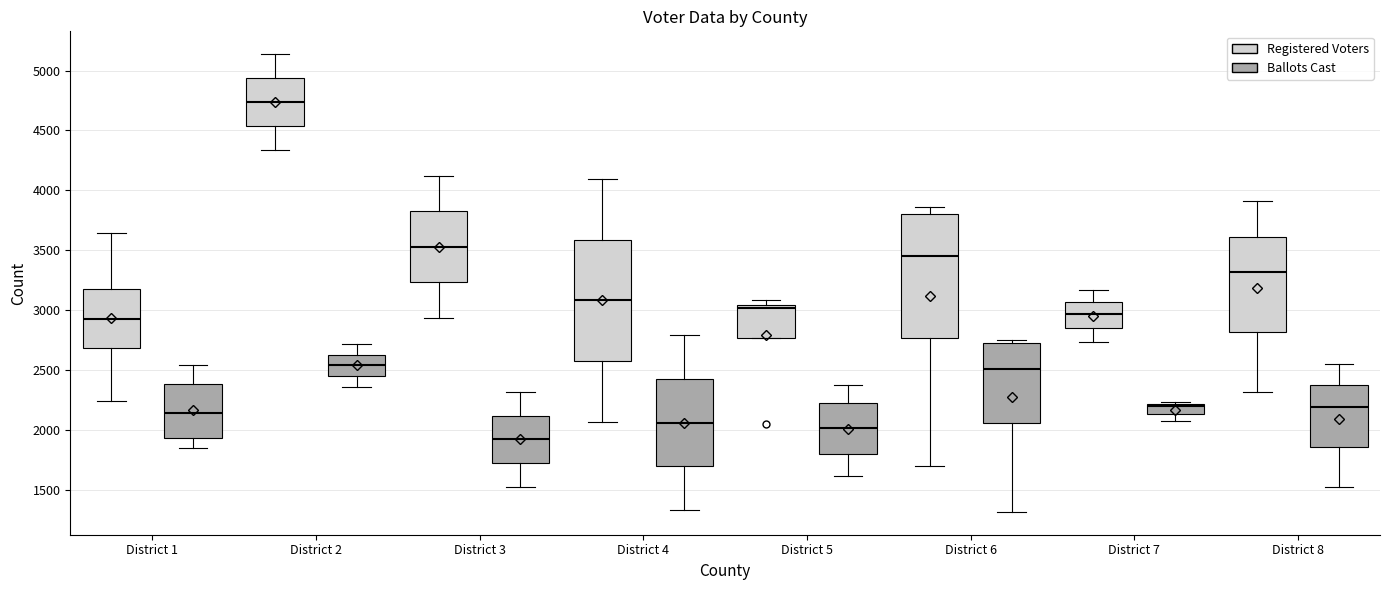

Reading left to right, read every box against the y-axis: the position of its median line, the range the box covers, and the ends of its whiskers. The values are not printed on the chart, so give them approximately, as read against the axis.

District 1 (Registered Voters): median 2900, box 2700 to 3150, whiskers 2250 to 3650
District 1 (Ballots Cast): median 2150, box 1950 to 2400, whiskers 1850 to 2550
District 2 (Registered Voters): median 4750, box 4550 to 4950, whiskers 4350 to 5150
District 2 (Ballots Cast): median 2550, box 2450 to 2650, whiskers 2350 to 2700
District 3 (Registered Voters): median 3550, box 3250 to 3850, whiskers 2950 to 4100
District 3 (Ballots Cast): median 1900, box 1700 to 2100, whiskers 1550 to 2300
District 4 (Registered Voters): median 3100, box 2600 to 3600, whiskers 2050 to 4100
District 4 (Ballots Cast): median 2050, box 1700 to 2450, whiskers 1350 to 2800
District 5 (Registered Voters): median 3000, box 2750 to 3050, whiskers 2750 to 3100
District 5 (Ballots Cast): median 2000, box 1800 to 2250, whiskers 1600 to 2400
District 6 (Registered Voters): median 3450, box 2750 to 3800, whiskers 1700 to 3850
District 6 (Ballots Cast): median 2500, box 2050 to 2750, whiskers 1300 to 2750 (just above the box's upper edge)
District 7 (Registered Voters): median 2950, box 2850 to 3050, whiskers 2750 to 3150
District 7 (Ballots Cast): median 2200 (just below the box's upper edge), box 2150 to 2200, whiskers 2100 to 2250
District 8 (Registered Voters): median 3300, box 2800 to 3600, whiskers 2300 to 3900
District 8 (Ballots Cast): median 2200, box 1850 to 2350, whiskers 1550 to 2550